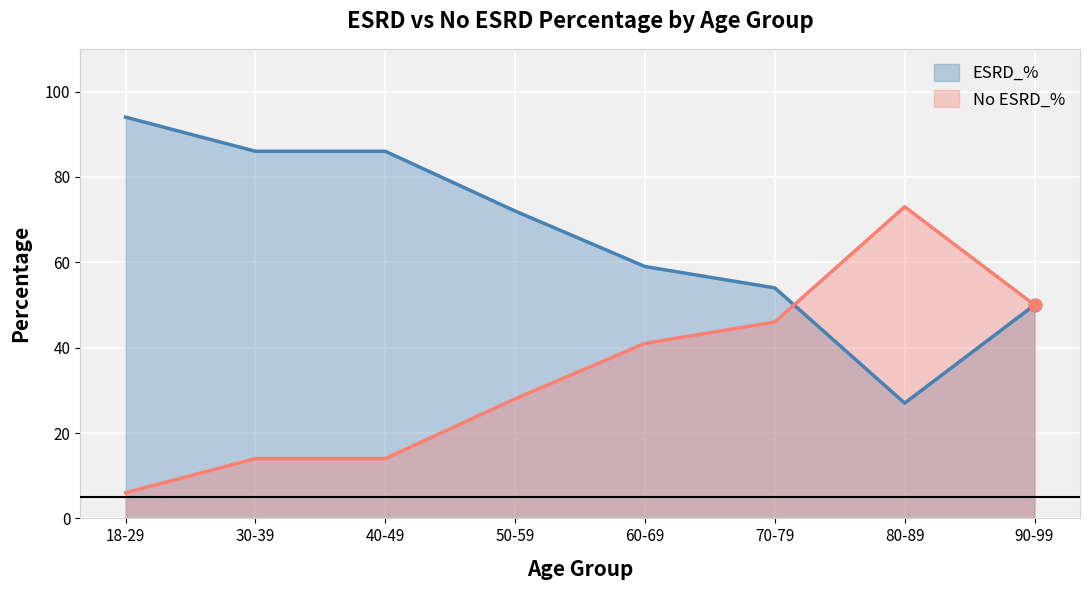

How many data points in ESRD_% are less than 72?

4